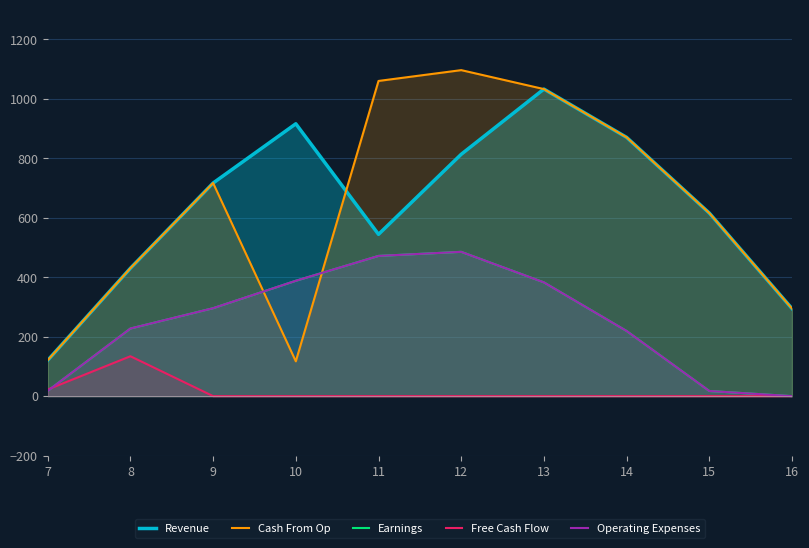

What is the maximum value for Free Cash Flow?

134.2